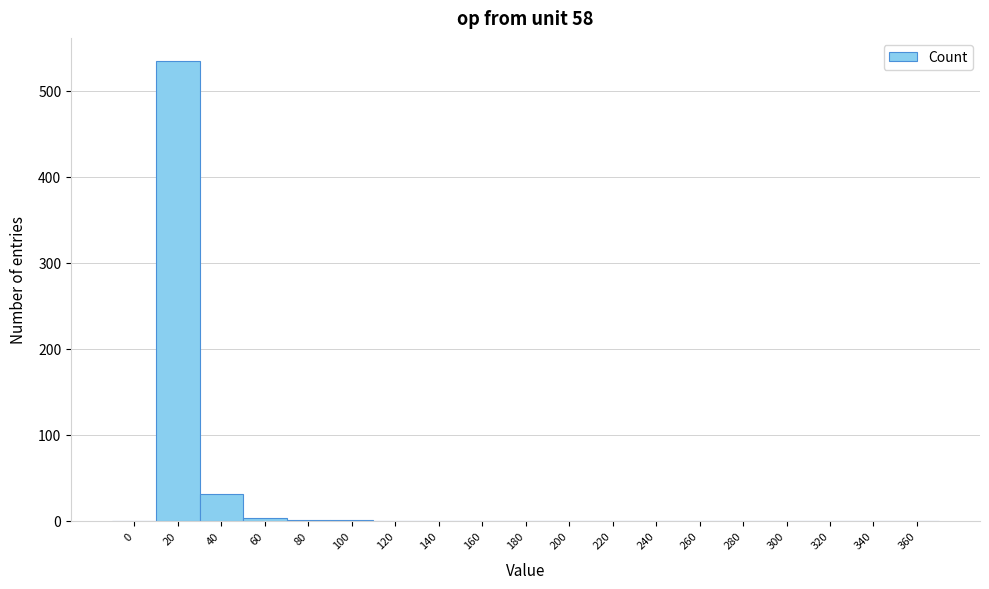

What is the greatest value displayed?

535